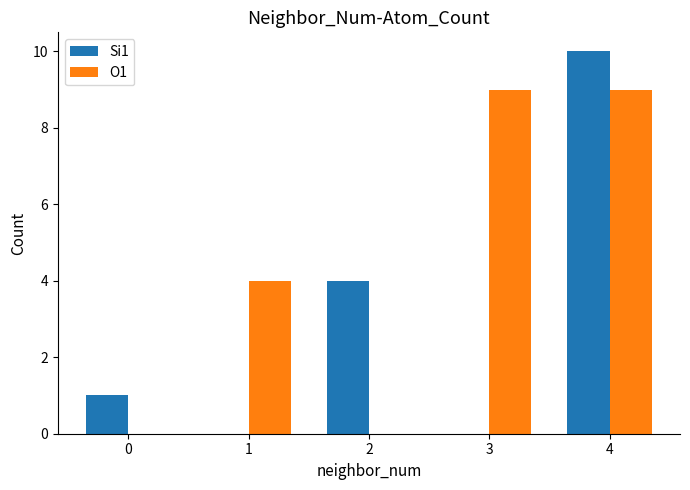

What is the sum of the O1 values at 3 and 2?

9